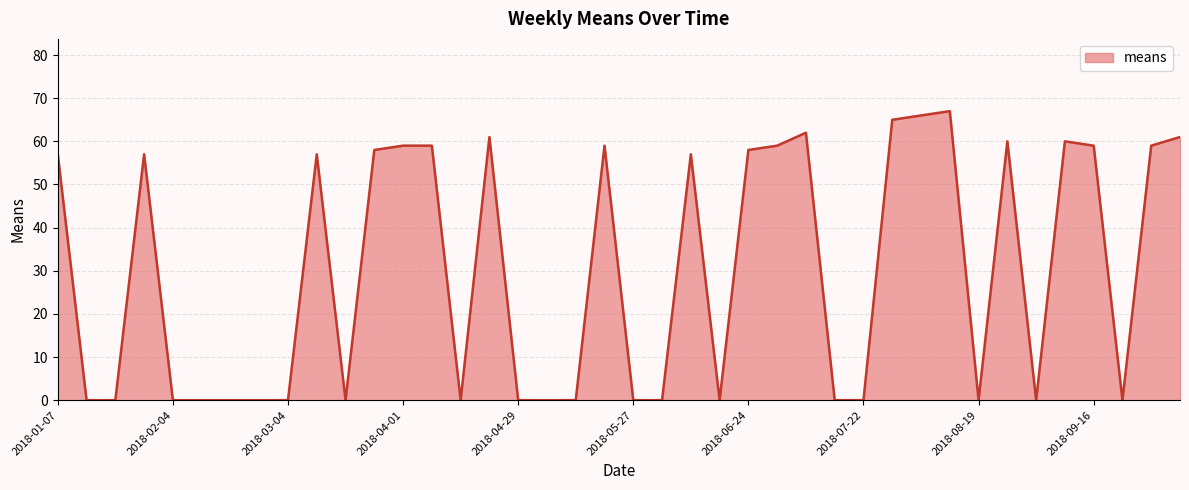

Count the number of values greater than 57.

16